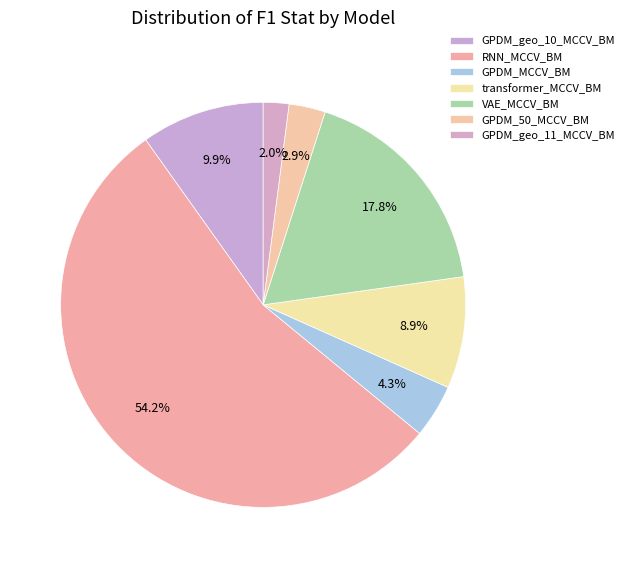

Between RNN_MCCV_BM and transformer_MCCV_BM, which is larger?

RNN_MCCV_BM